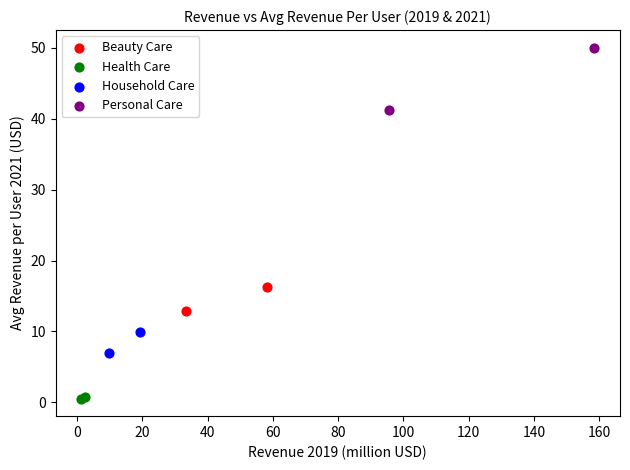

Which series has the widest spread of Y values?

Personal Care